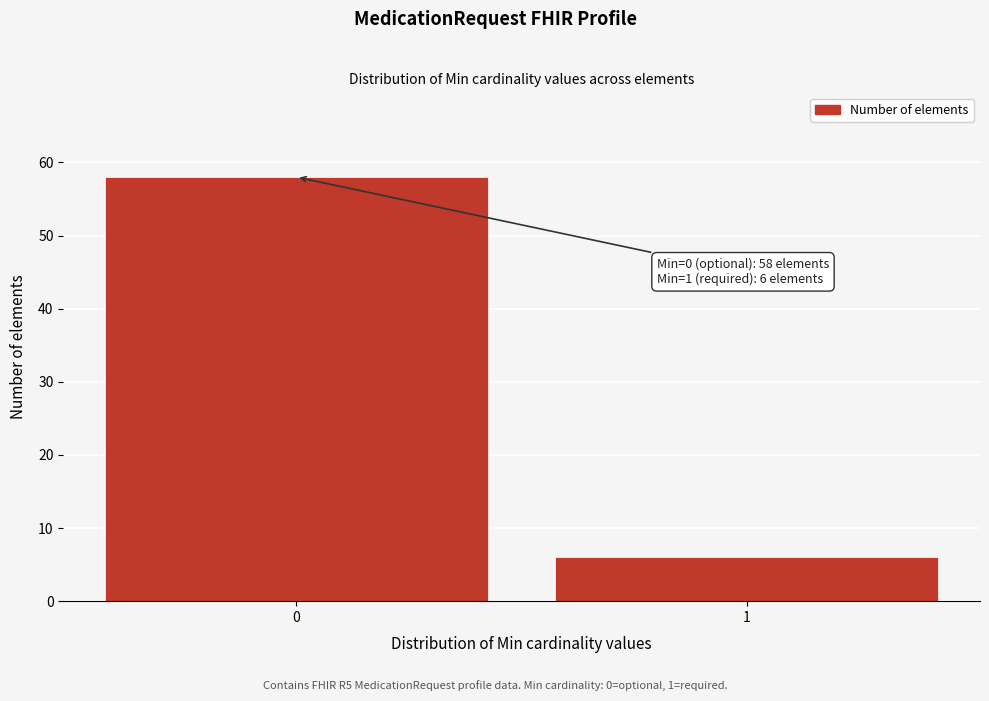

Reading left to right, list all the values displayed in this chart.

0=58	1=6